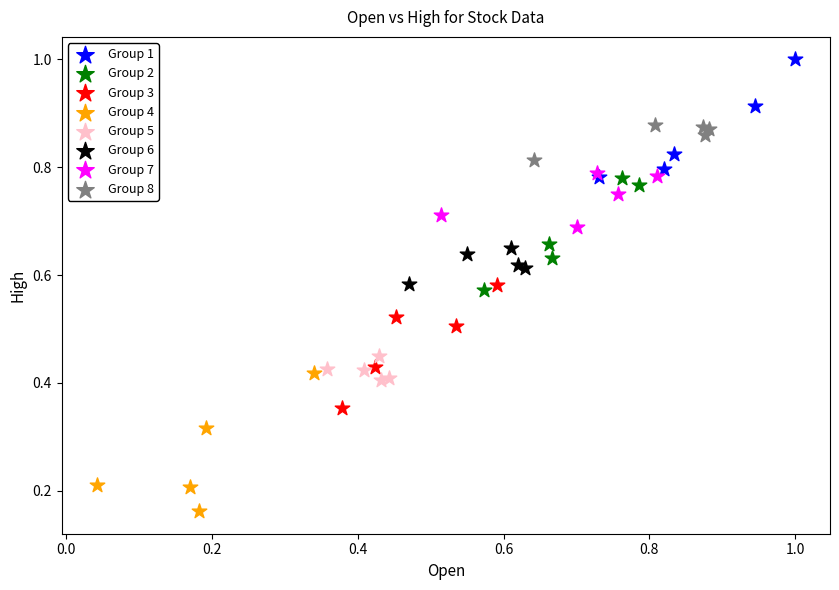

Which series reaches the maximum Y coordinate?

Group 1